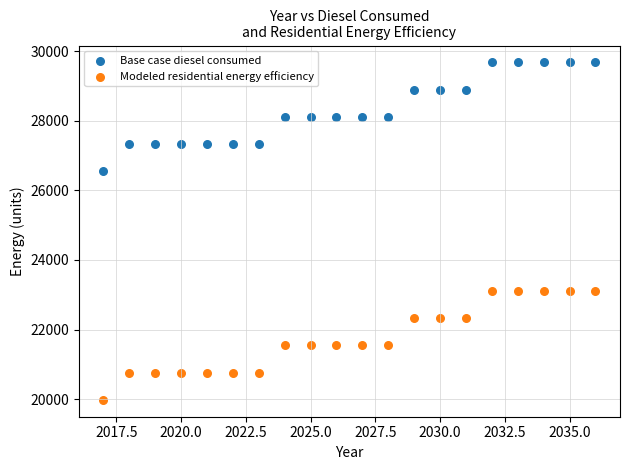

What are all the series names shown in the legend?

Base case diesel consumed, Modeled residential energy efficiency